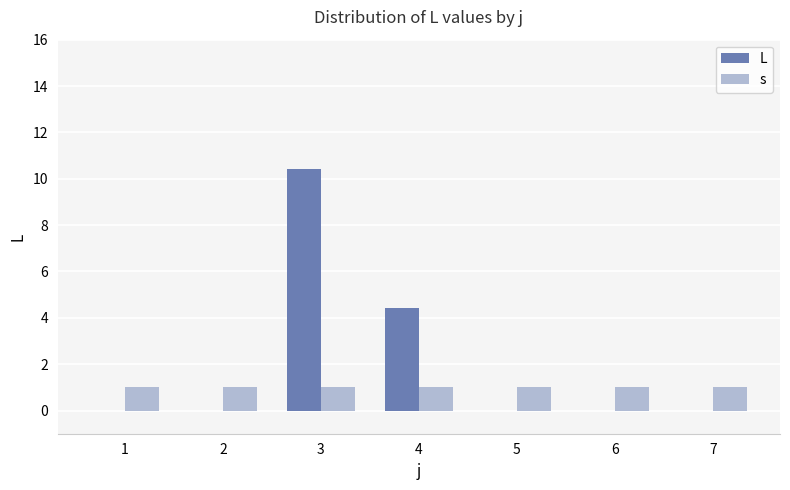

Between 2 and 3, which series saw the biggest shift?

L